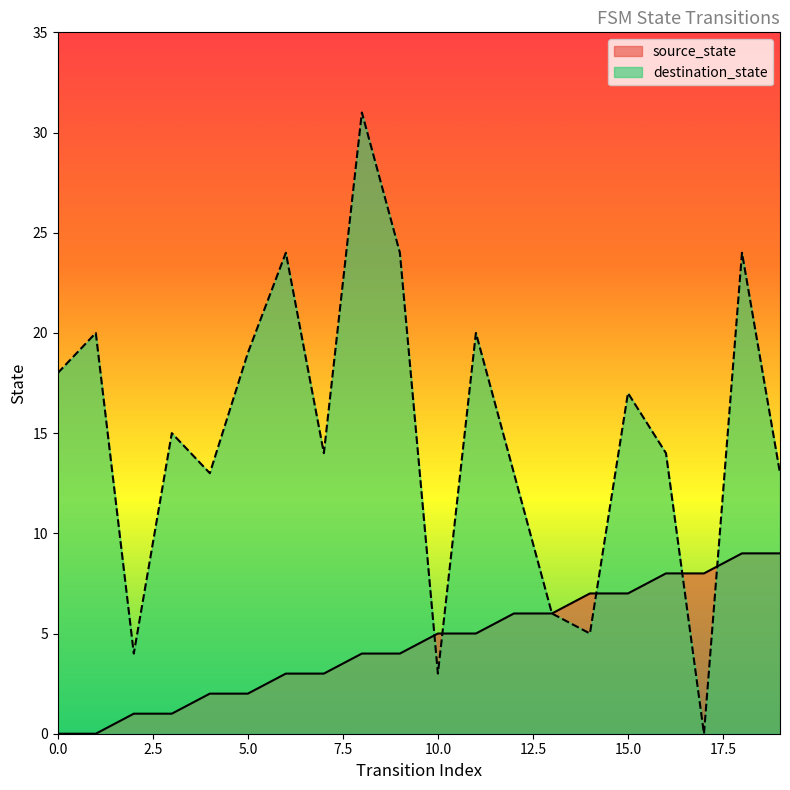

Does the chart display data point markers on the line(s)?

No